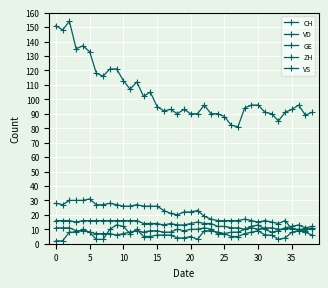

True or false: CH has more than 0 points higher than both neighbors.

True